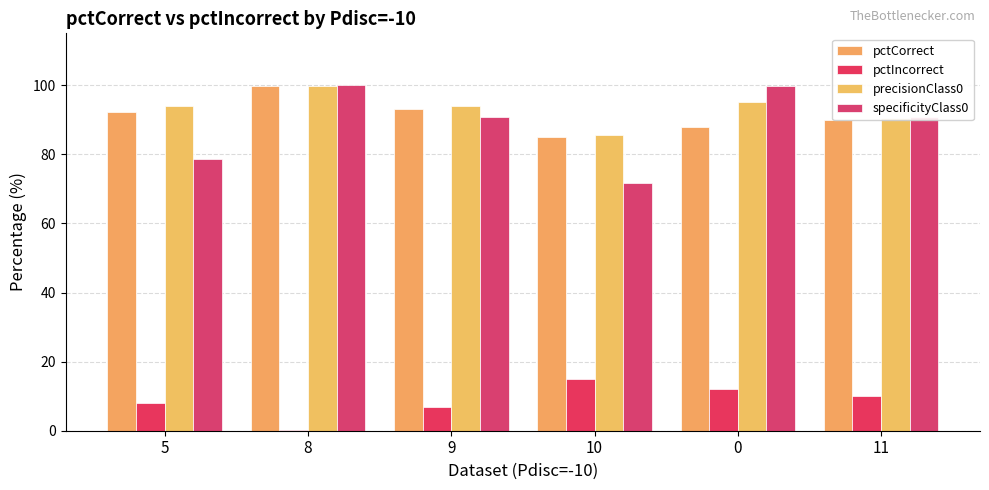

Which series changed the most between 8 and 11?

pctIncorrect